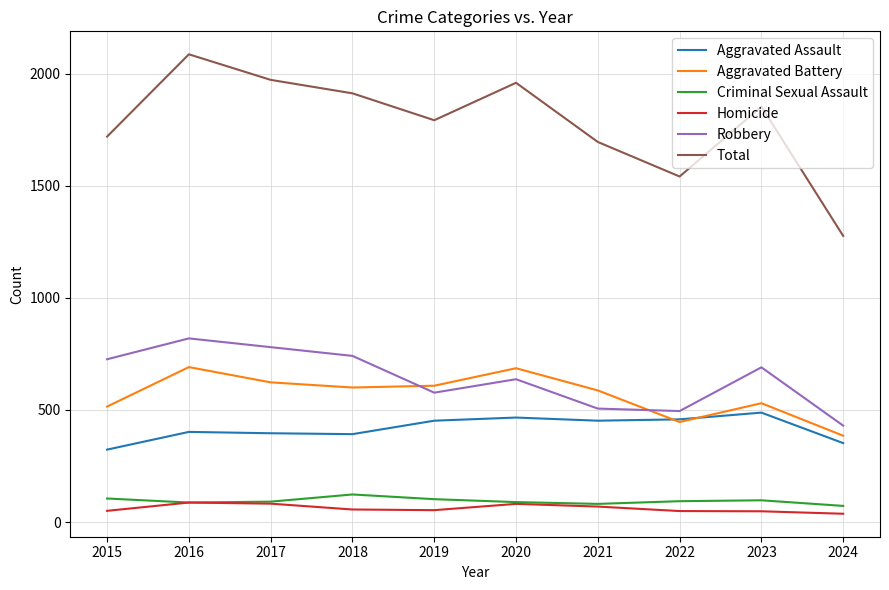

Is the value of Total at 2015 greater than the value of Homicide at 2015?

Yes